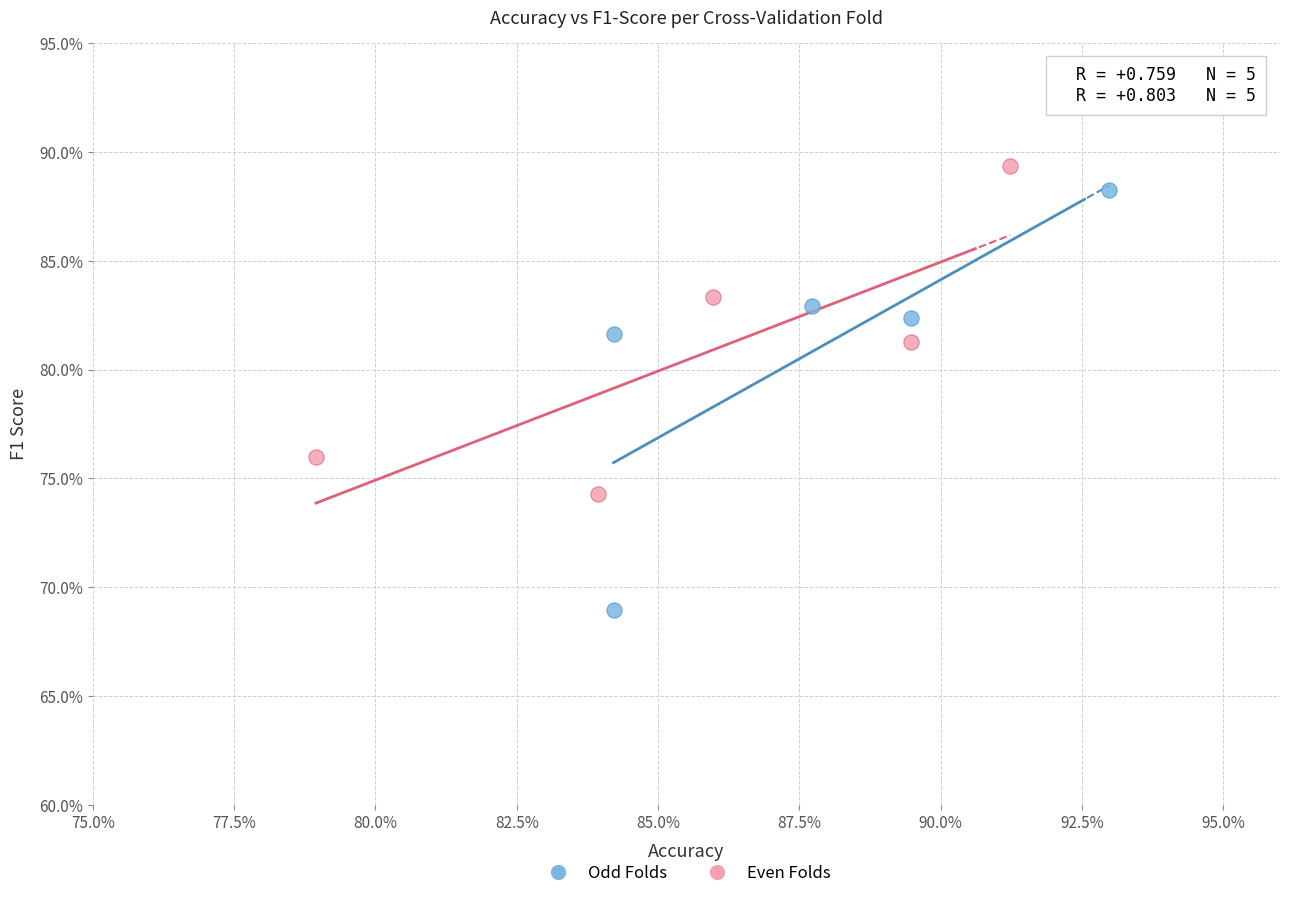

Which series contains the highest Y value?

Even Folds